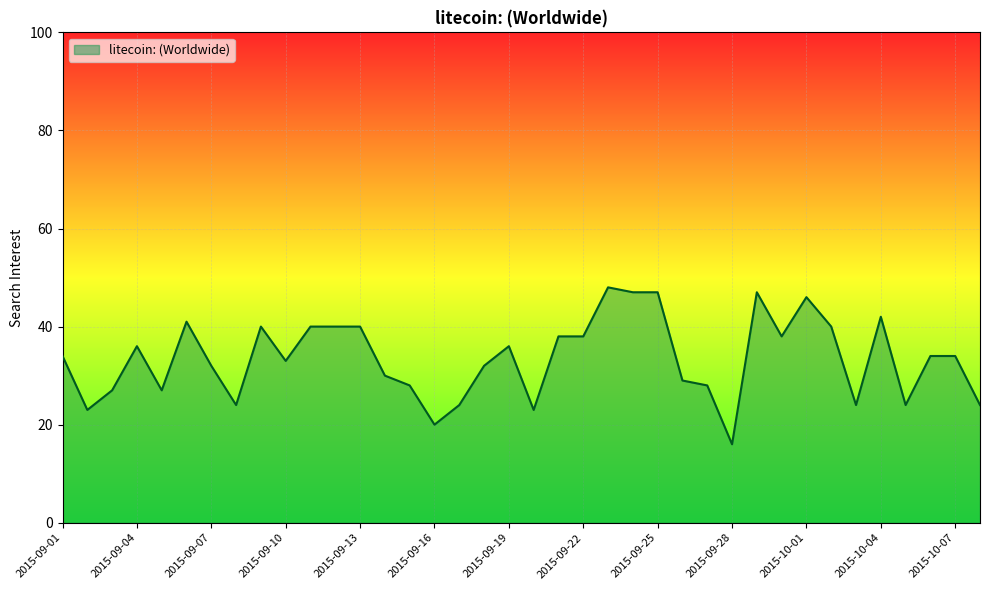

What is the greatest value displayed?

48